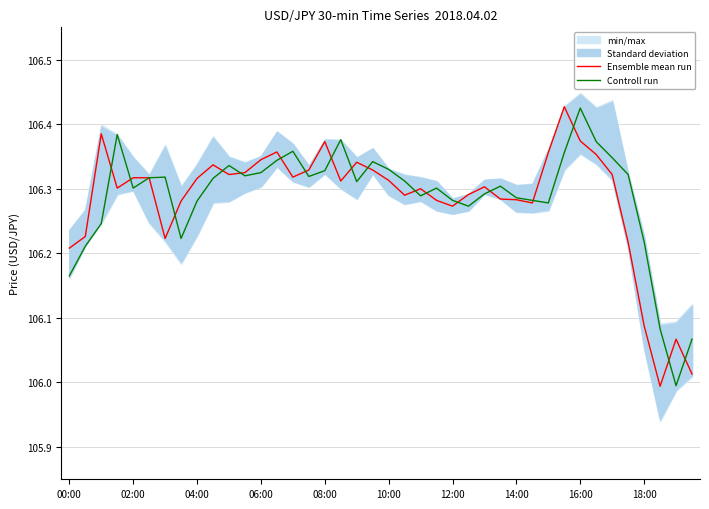

Which series has the widest spread of values?

Ensemble mean run